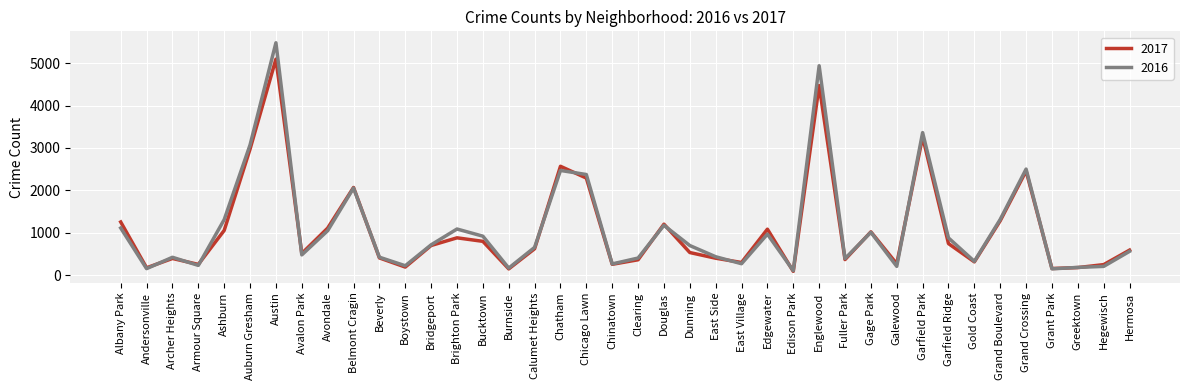

What is the difference between the 2017 values at Douglas and Galewood?

935